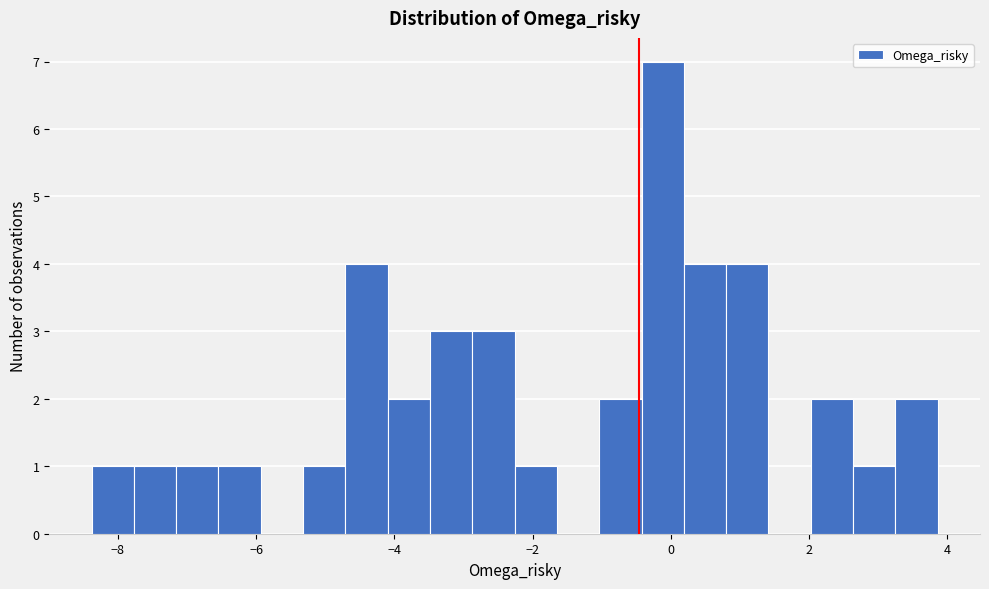

Around what value on the x-axis is the tallest bar? Give the approximate position of its centre, as read against the axis.

-0.2